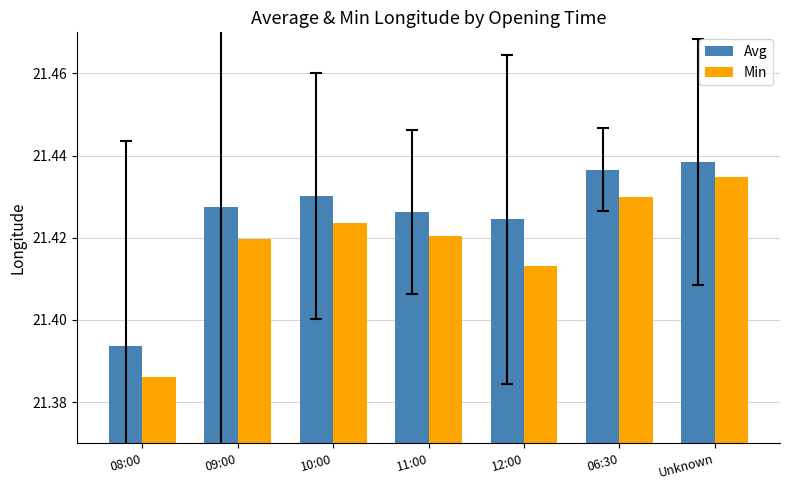

List the labels in order of Avg value, smallest first.

08:00, 12:00, 11:00, 09:00, 10:00, 06:30, Unknown